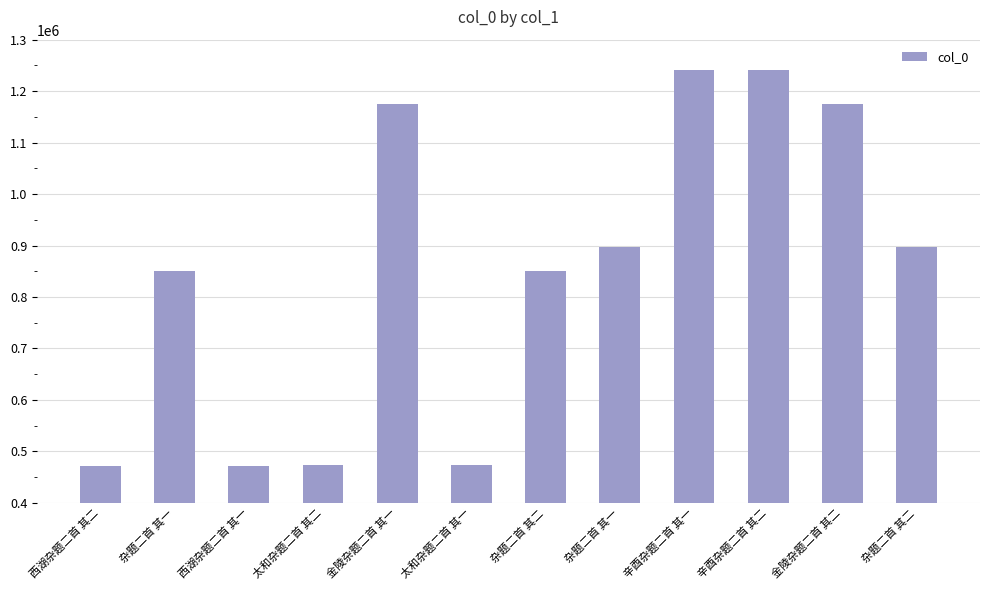

How many data points are less than 896304?

6